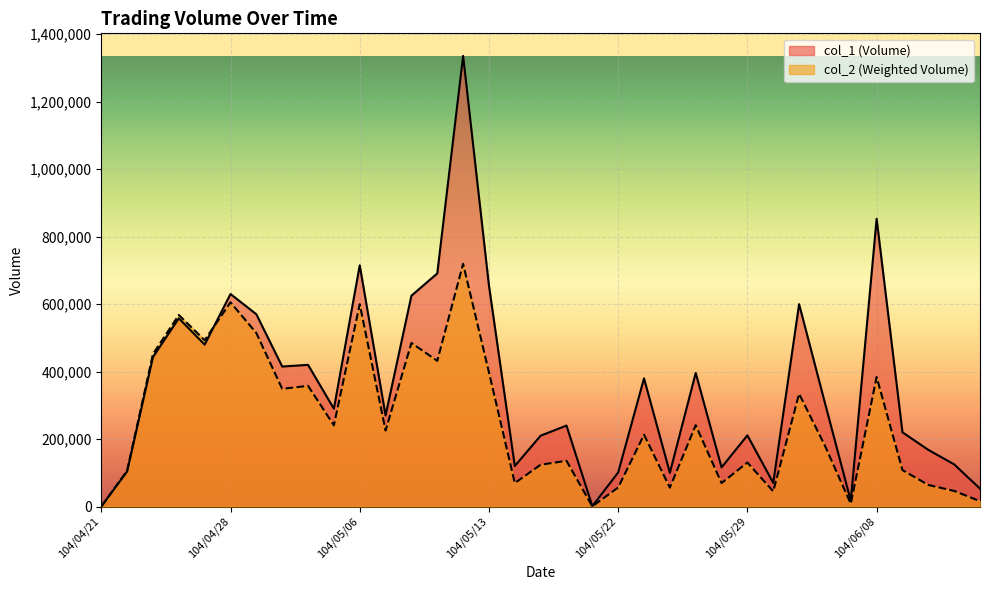

What is the average value of the col_2 series?

252225